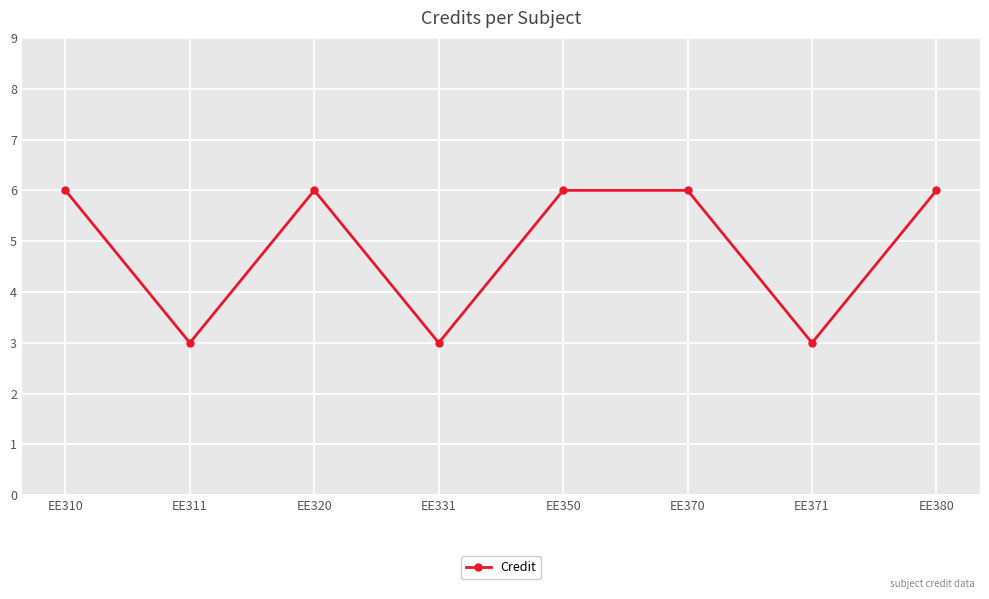

Where is the first local maximum?

EE320